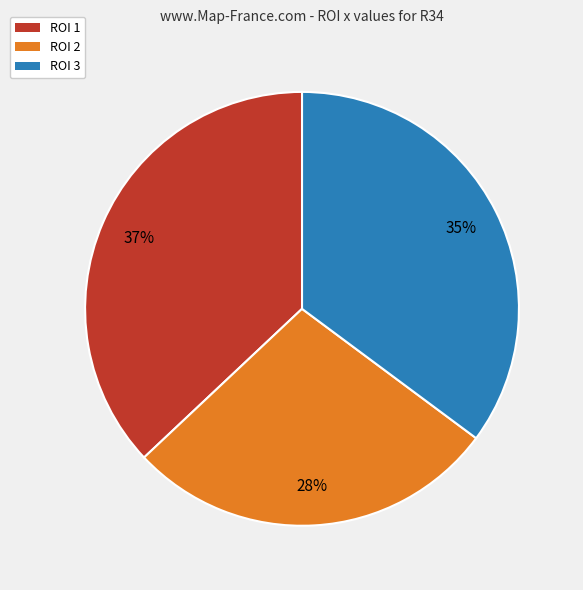

Count the number of slices in the pie.

3